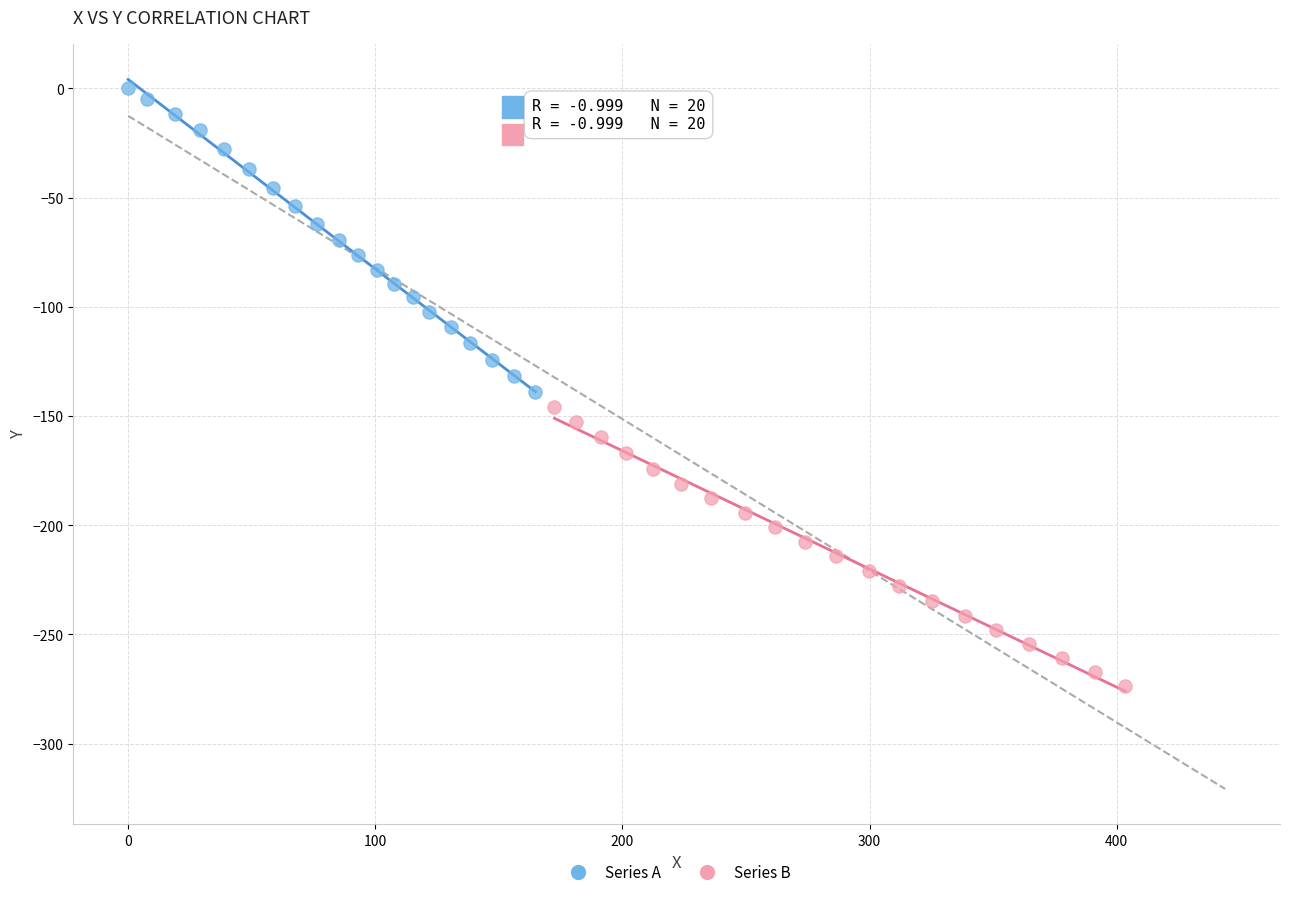

Which series reaches the minimum Y coordinate?

Series B